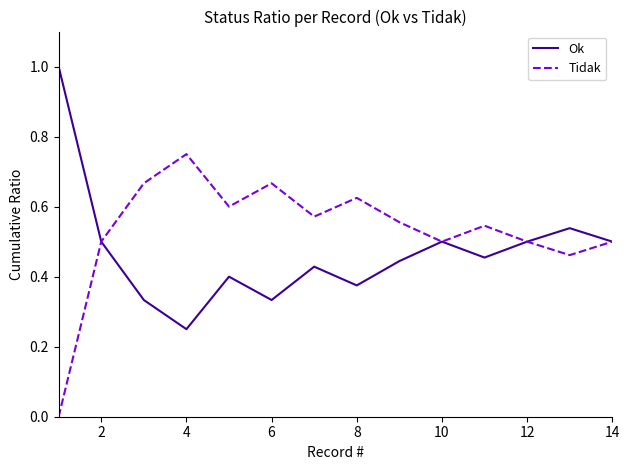

List the series in order of their overall mean, lowest first.

Ok, Tidak